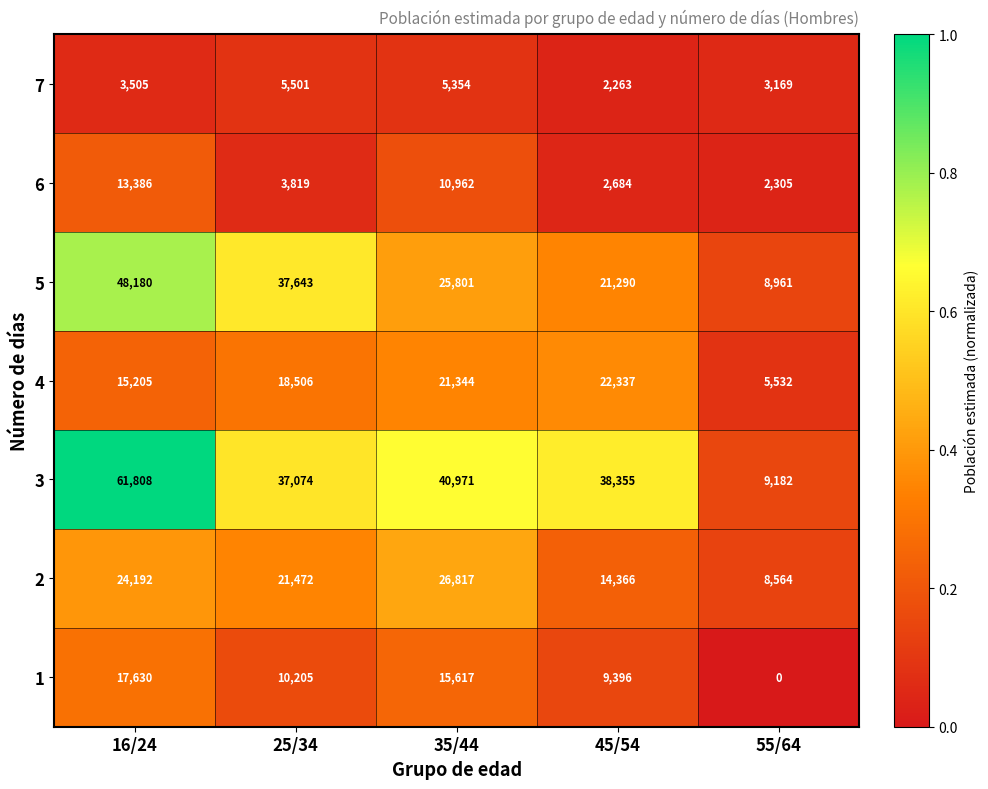

Which label corresponds to the largest value in the chart?

16/24